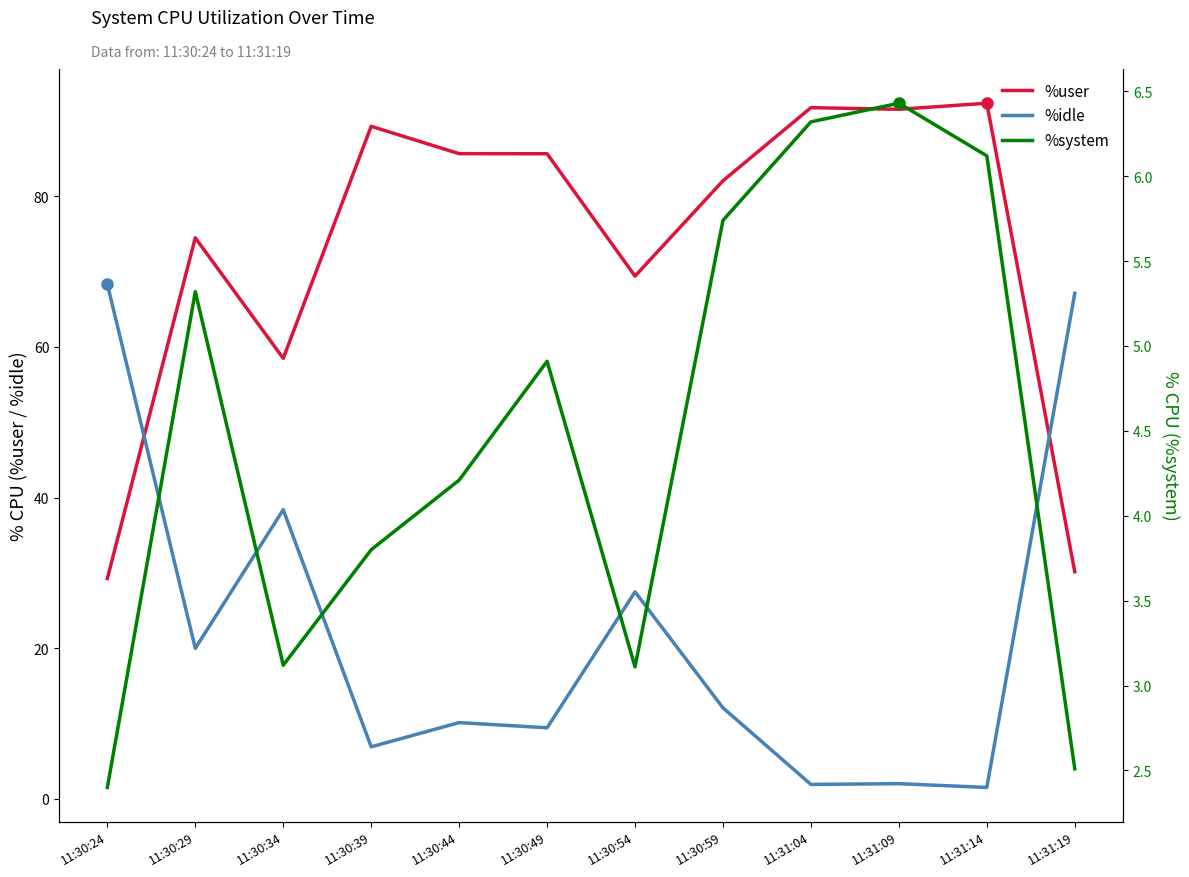

Which label corresponds to the smallest value in the chart?

11:31:14